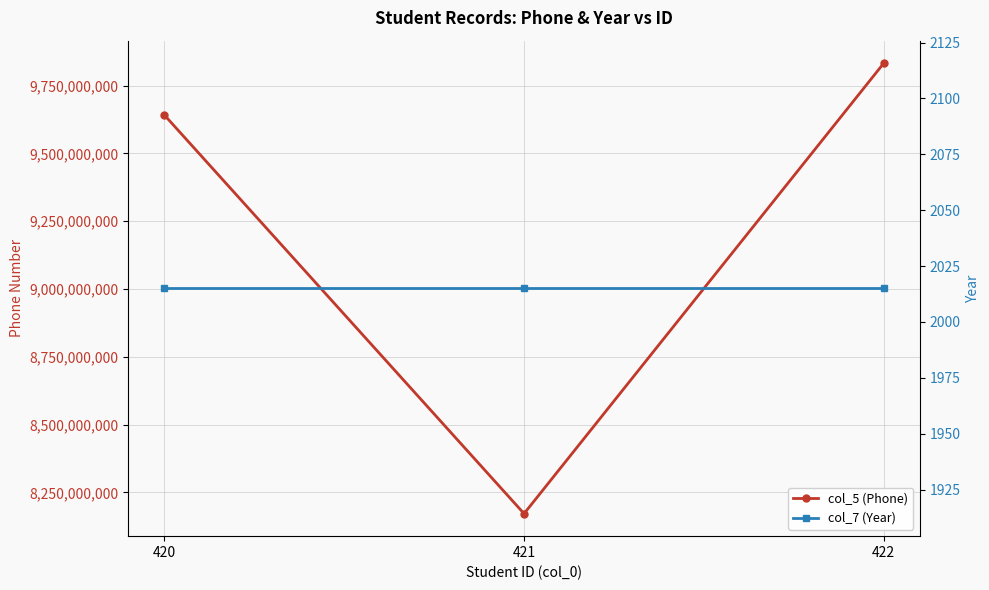

At which category does the chart reach its peak across all series?

422